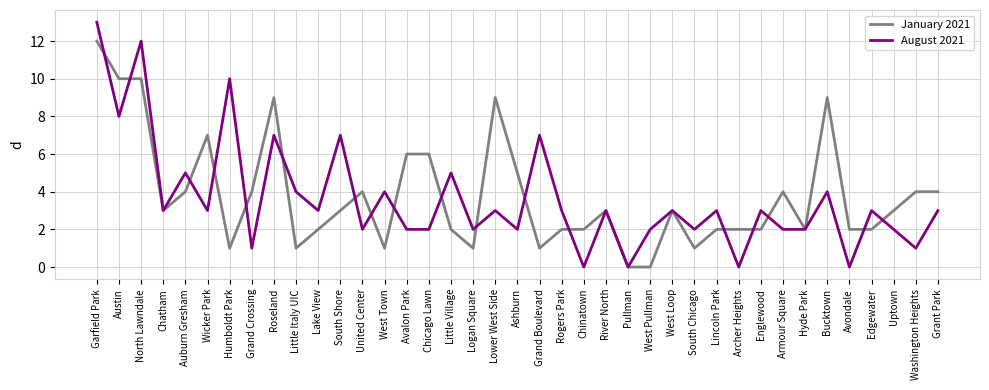

Where does the August 2021 series first go above 3?

Garfield Park